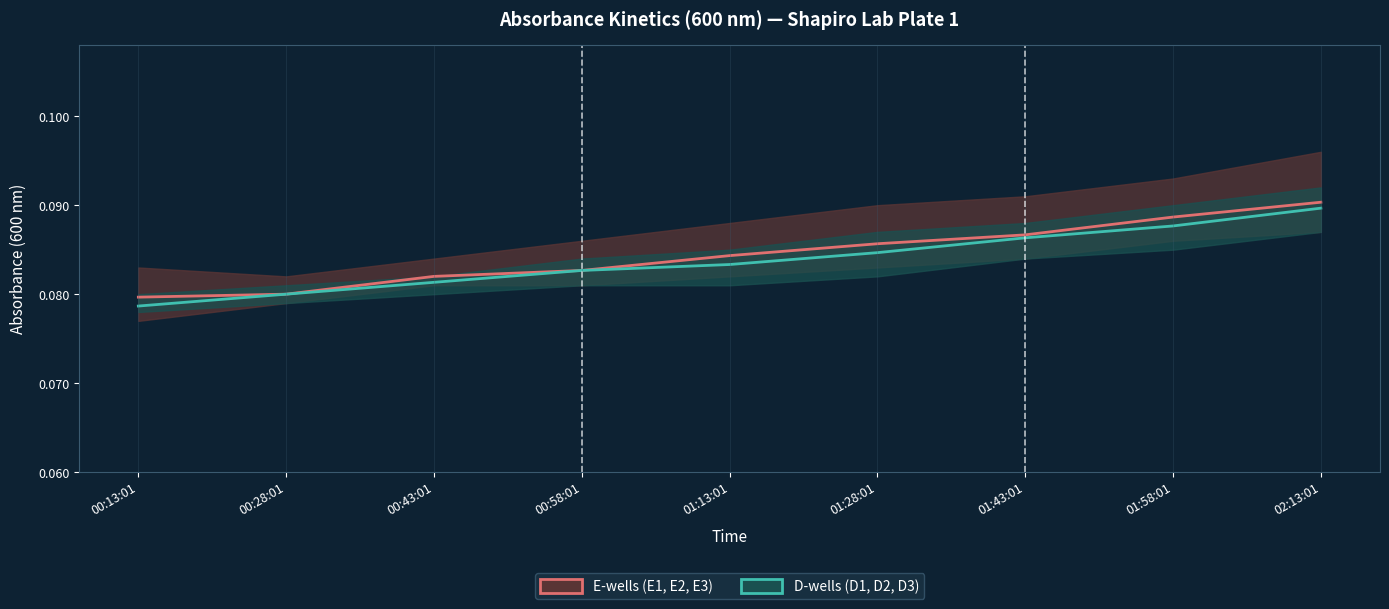

True or false: E1/E2/E3 mean and D1/D2/D3 mean cross at least once.

False